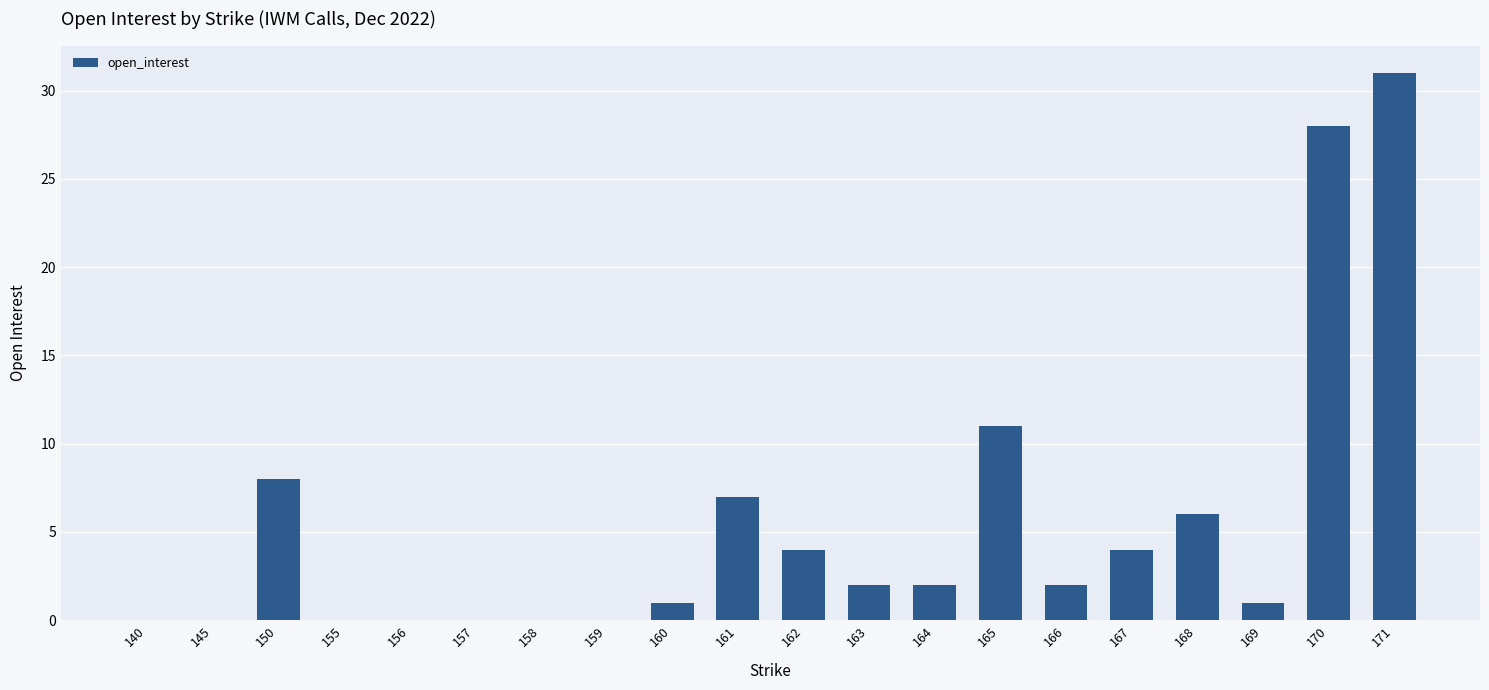

What is the change in value from 156 to 167?

+4